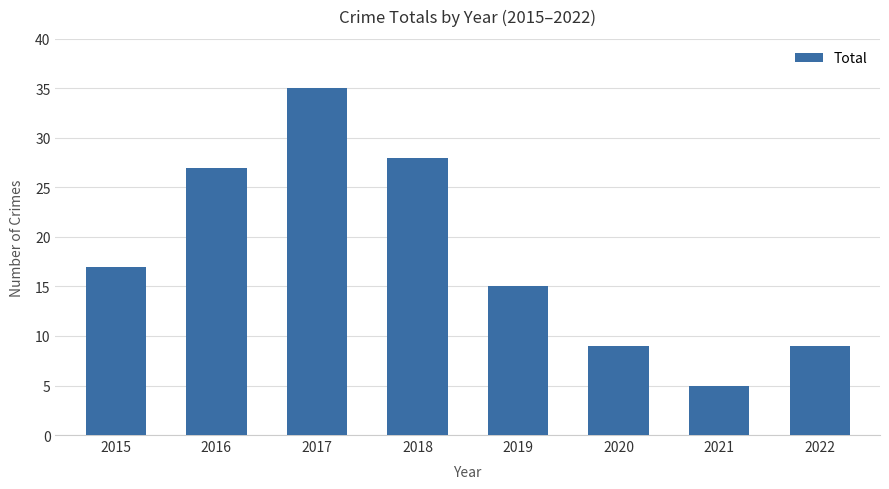

How many series are shown in this chart?

1